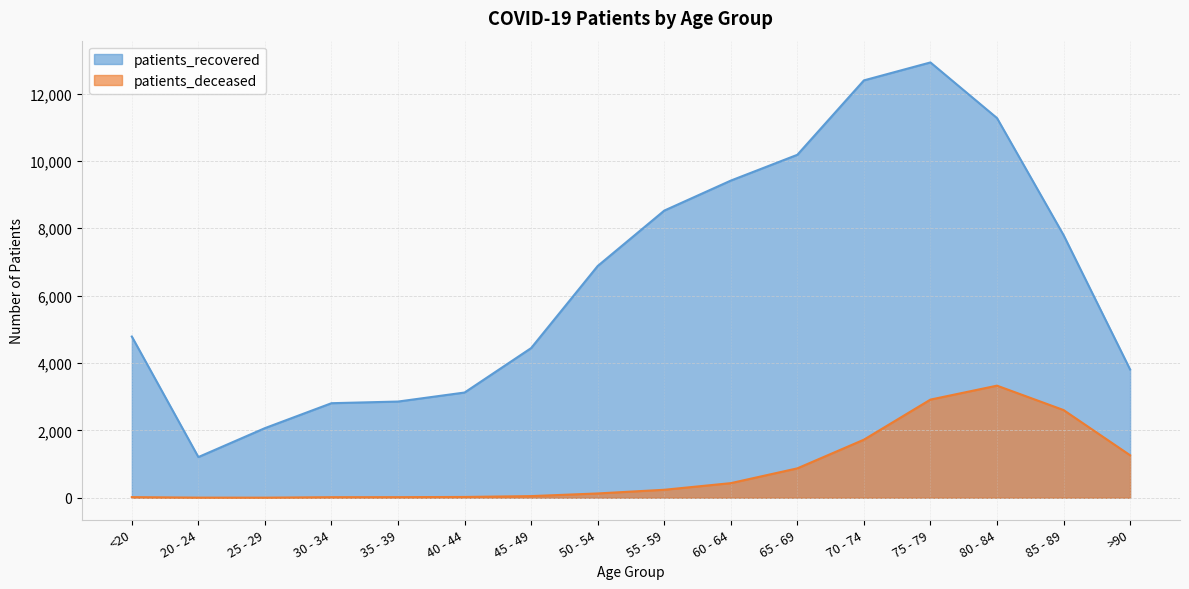

How many lines are shown in the chart?

2